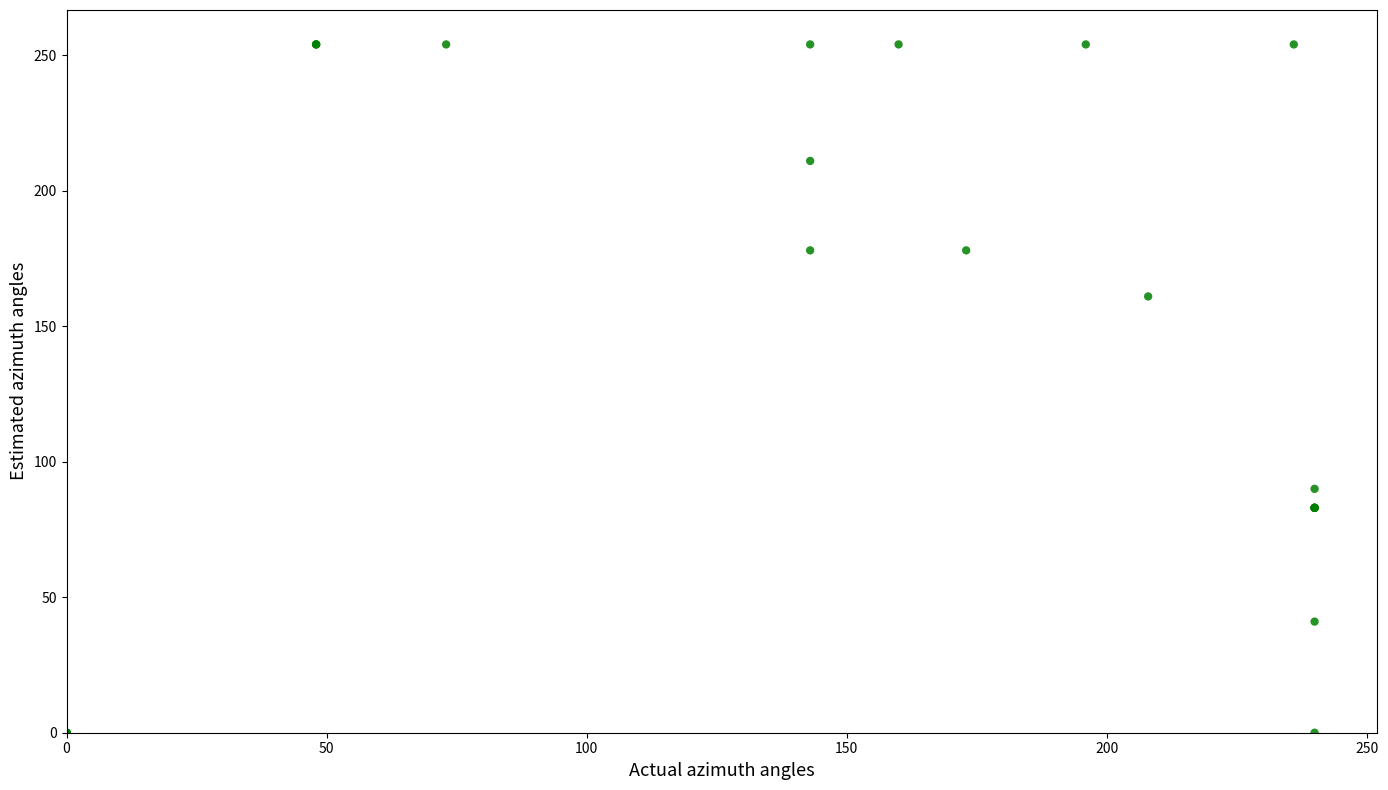

What Y value in the scatter plot is closest to 127?

161